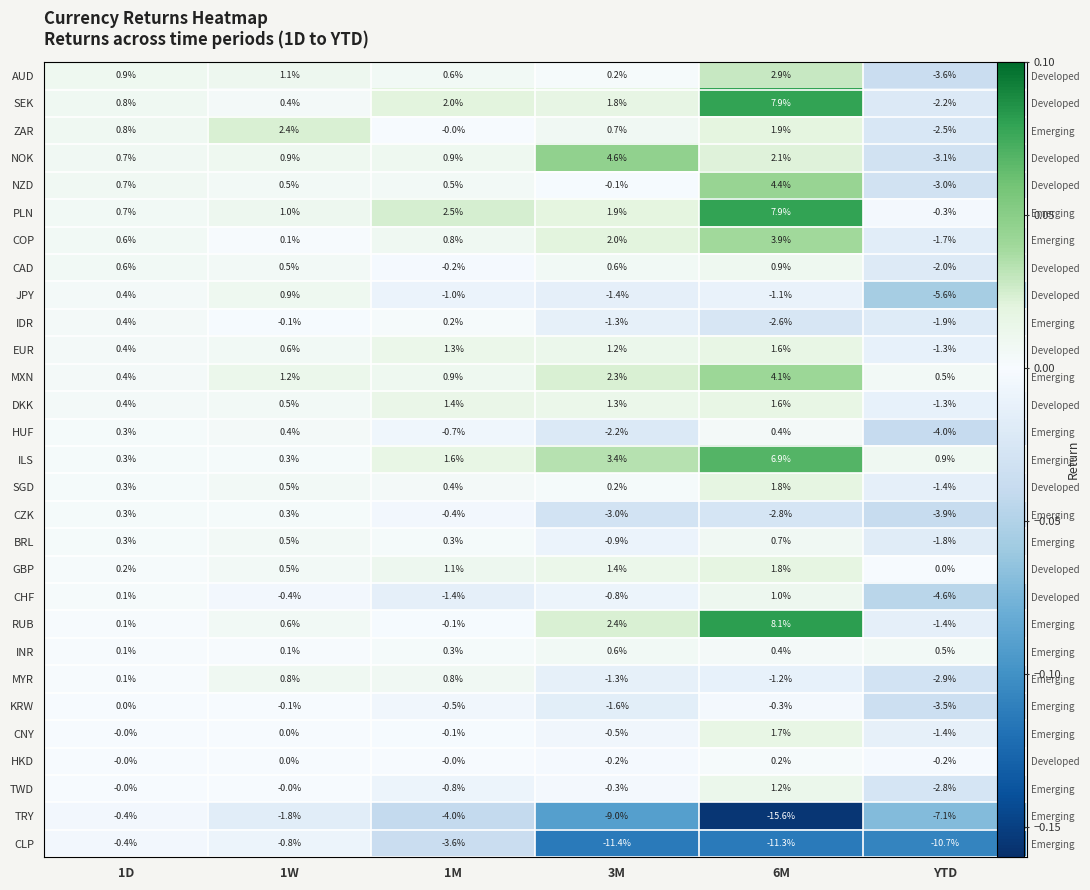

Rank the series by their maximum value, from lowest to highest.

CLP, TRY, KRW, HKD, CZK, HUF, IDR, INR, BRL, MYR, JPY, CAD, CHF, TWD, EUR, DKK, CNY, GBP, SGD, ZAR, AUD, COP, MXN, NZD, NOK, ILS, PLN, SEK, RUB